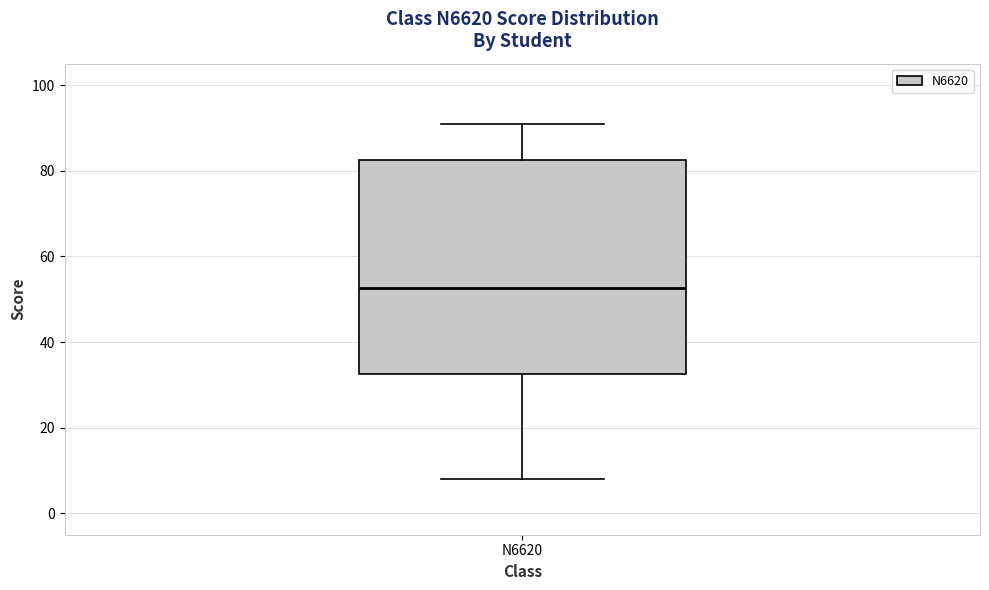

Where does the median line of the box for N6620 sit on the y-axis? The values are not printed on the chart, so give them approximately, as read against the axis.

52